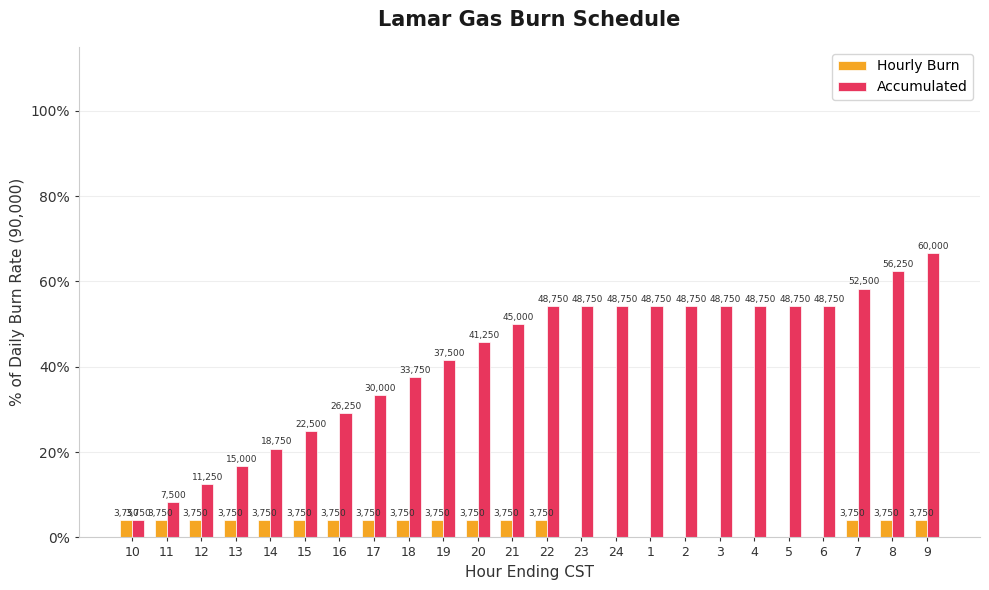

Are the bars grouped side by side (vs. stacked)?

Yes